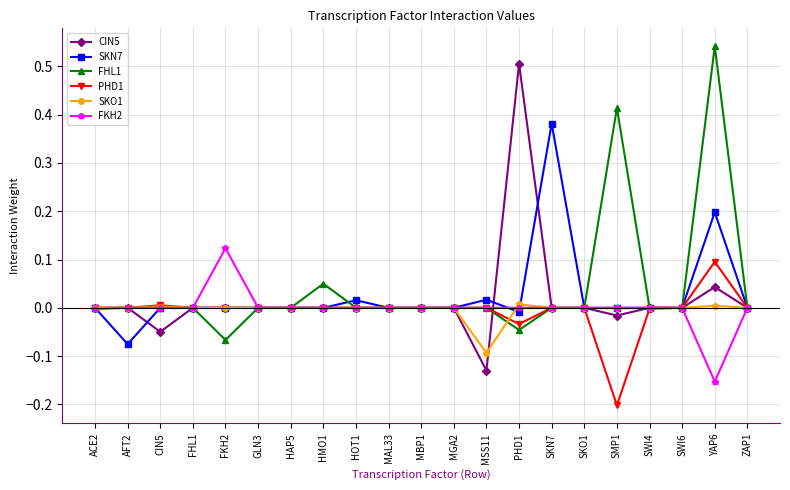

Is the value of SKO1 at FHL1 greater than the value of FHL1 at FKH2?

Yes